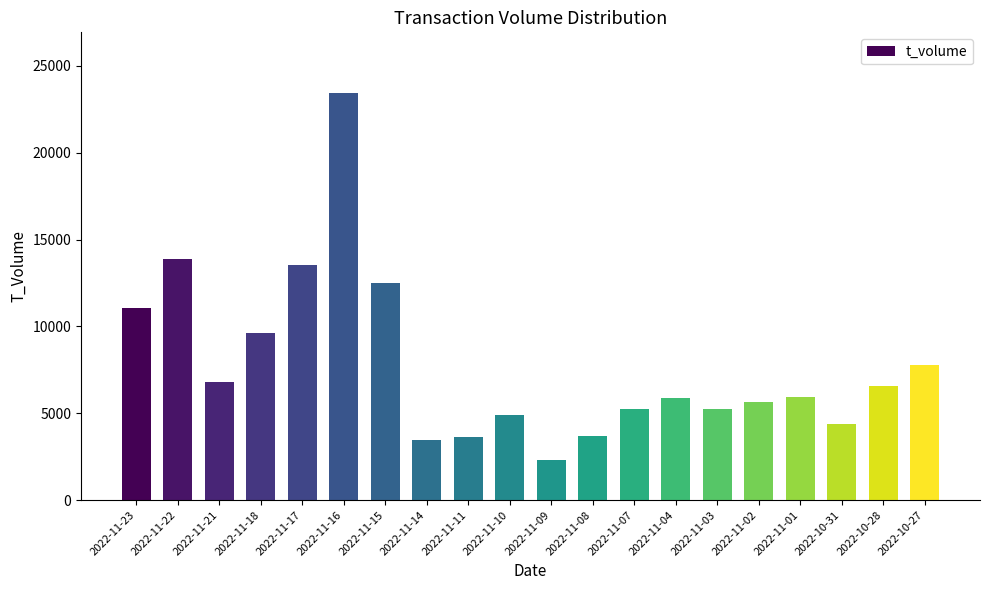

Approximately how many times larger is the value at 2022-11-04 compared to 2022-11-21?

0.9